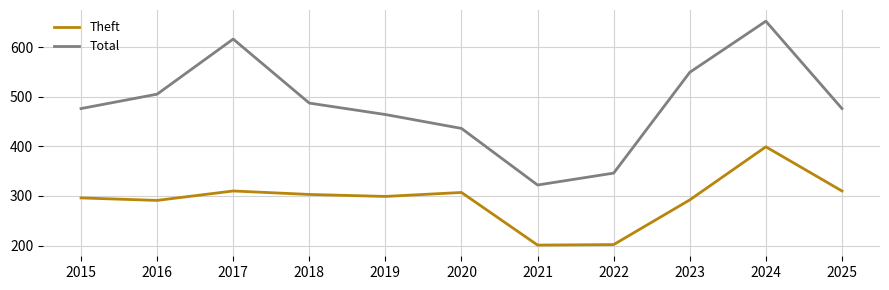

True or false: Total and Theft cross at least once.

False